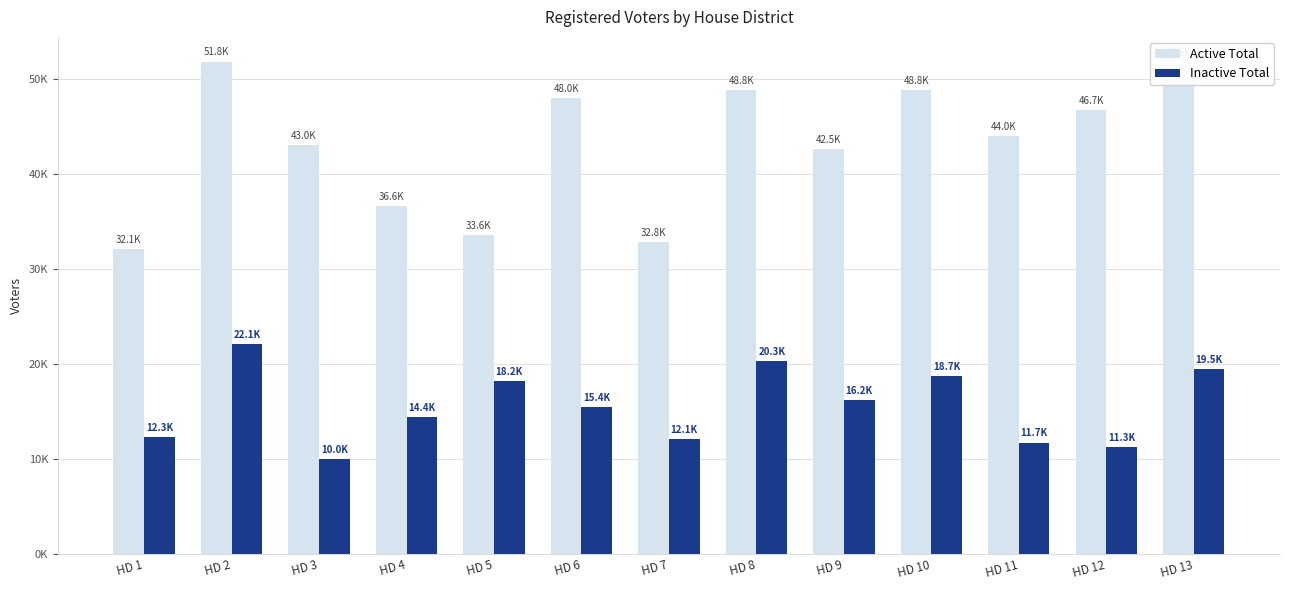

What is the value of the Active Total bar at the 8th from the left?

48795